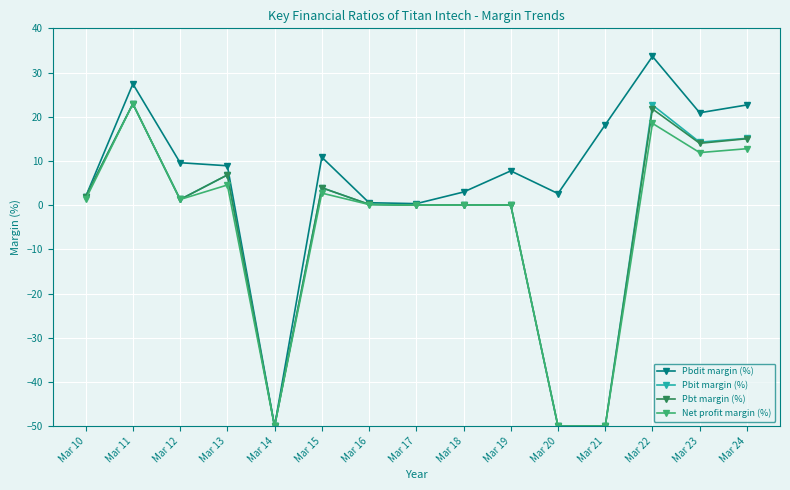

What is the difference between the second highest and minimum values in the Net profit margin (%) series?

68.5